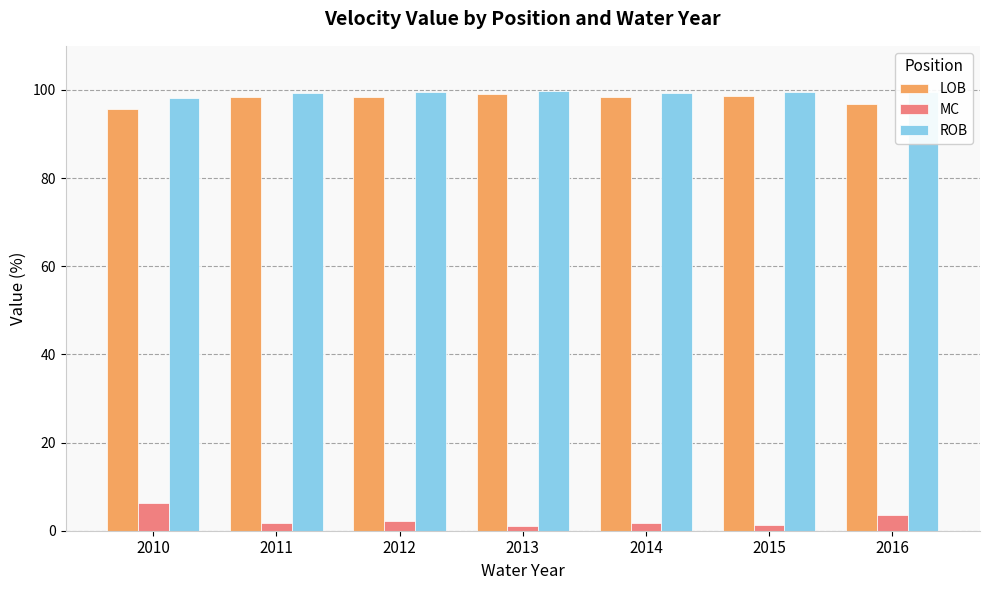

How many bars are there in each group?

3